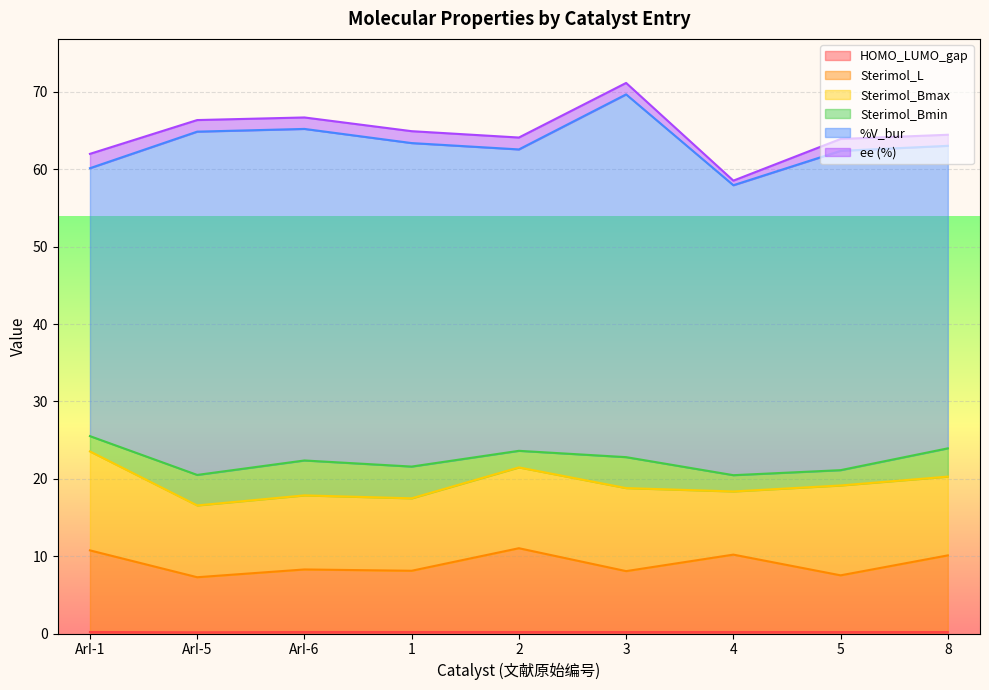

How many interior local peaks does the Sterimol_L series have?

3